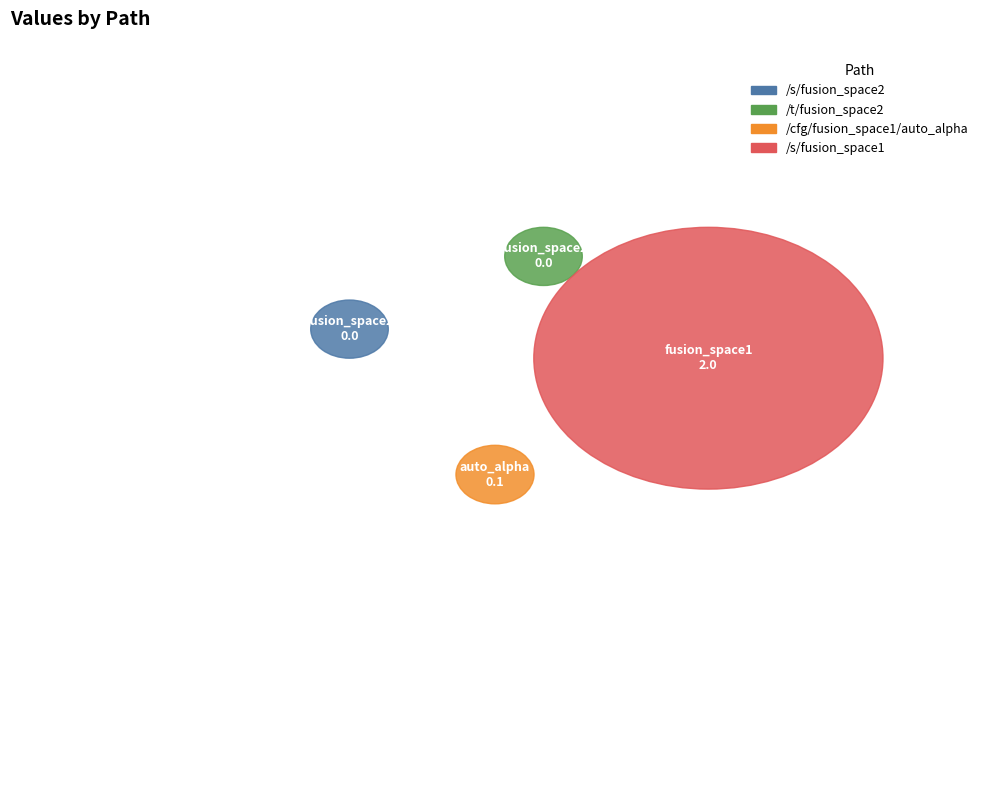

What is the largest slice in the pie chart?

/s/fusion_space1